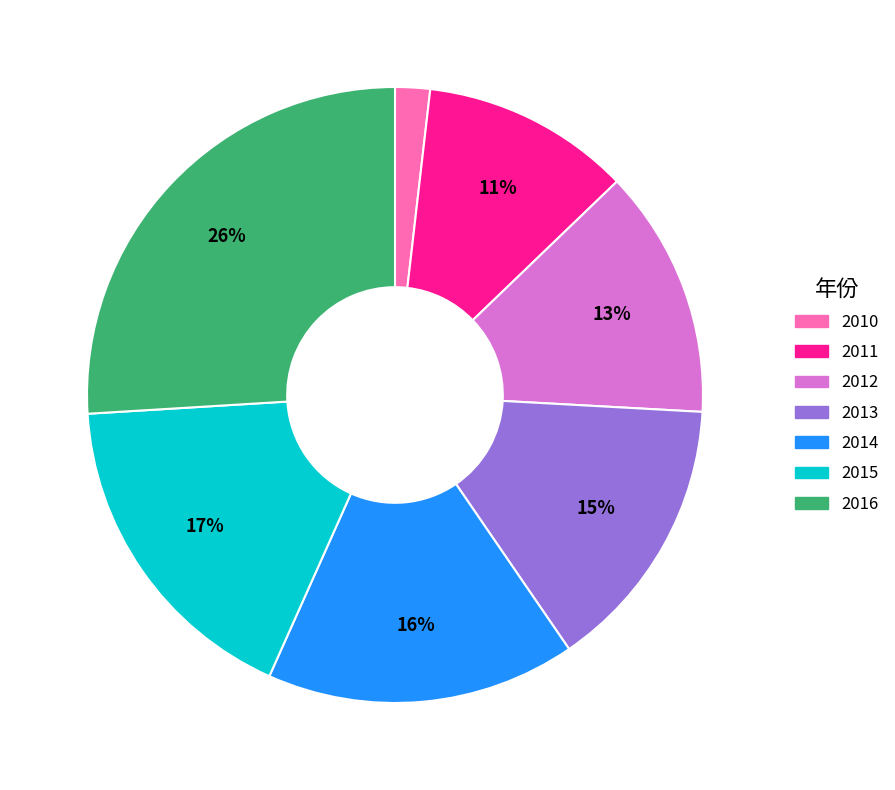

What is the largest slice in the pie chart?

2016